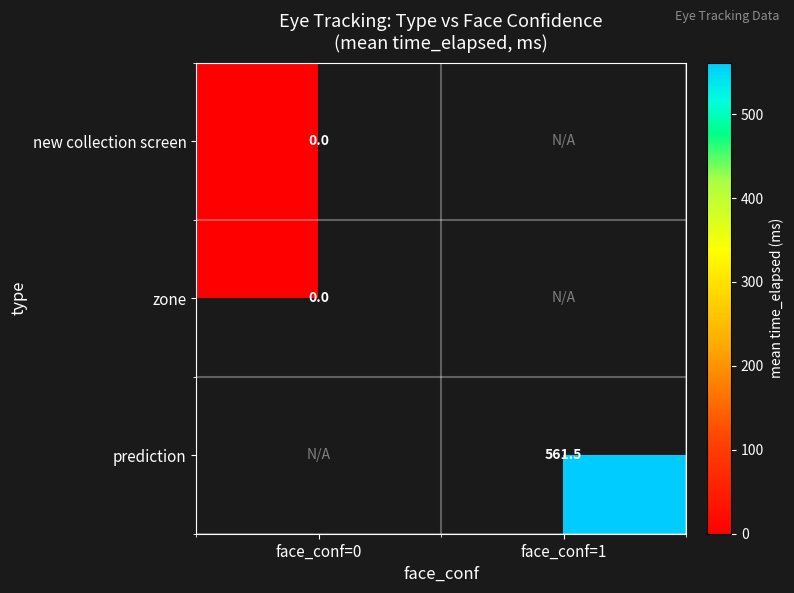

List the series in order of their peak value, lowest first.

new collection screen, zone, prediction